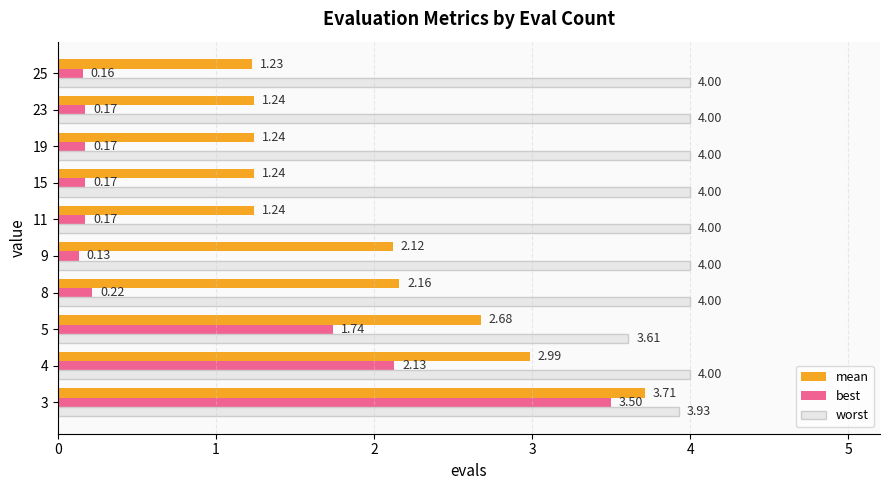

At which label is worst closest to 3?

5